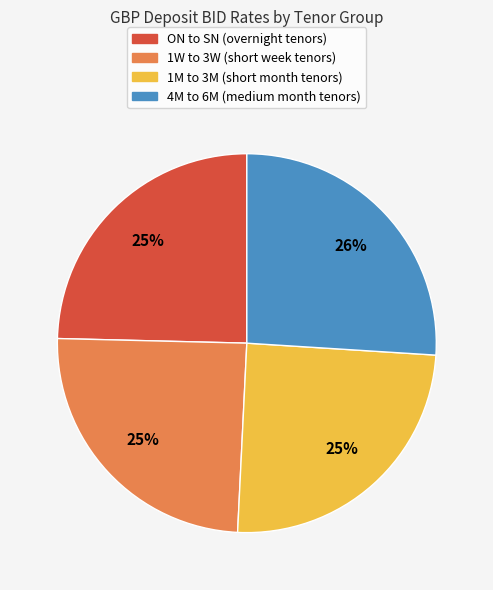

Does any single category account for the majority?

No